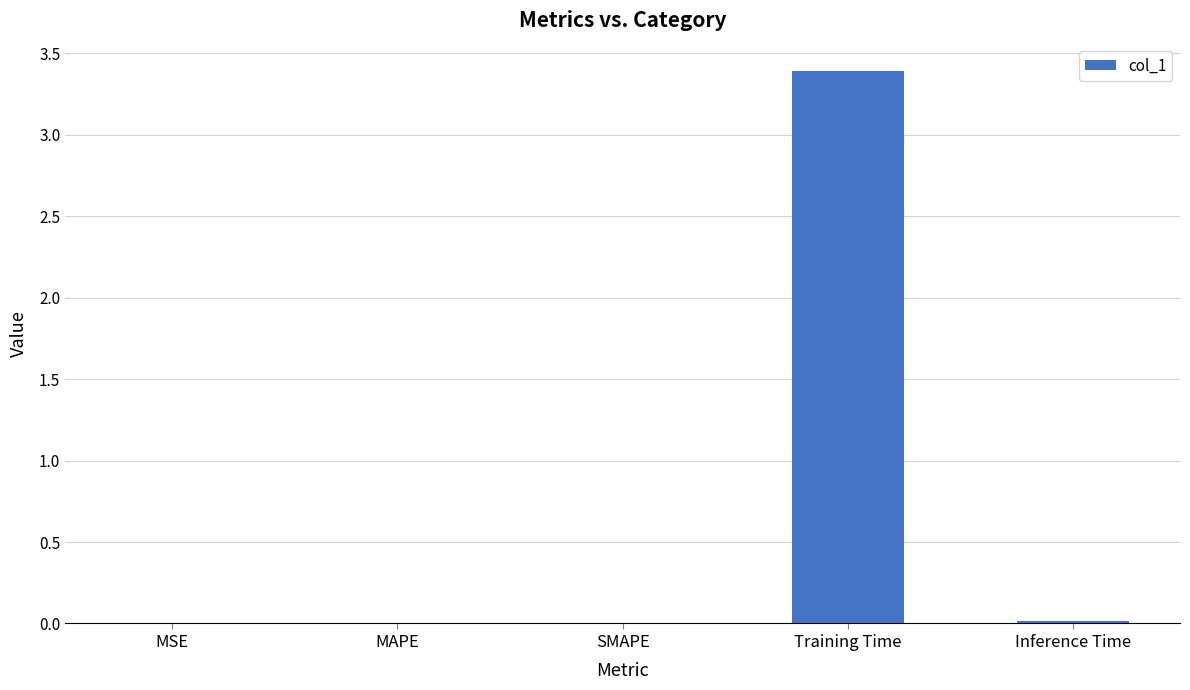

What is the maximum value shown in the chart?

3.4